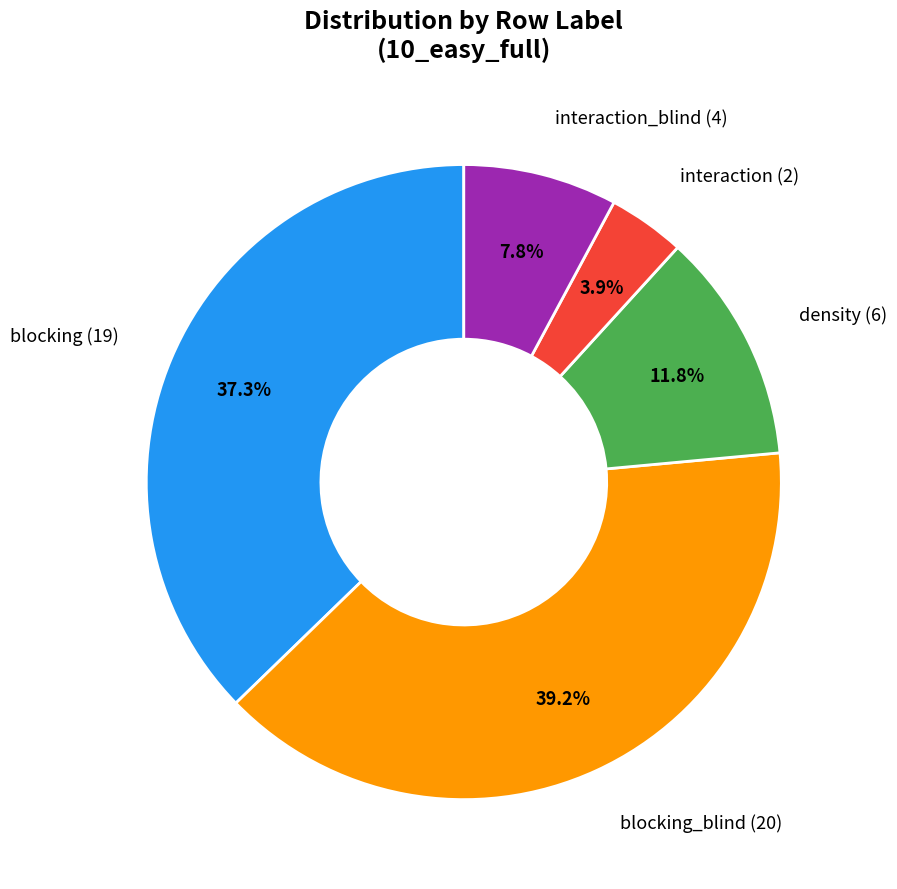

Is there a majority slice in this chart?

No